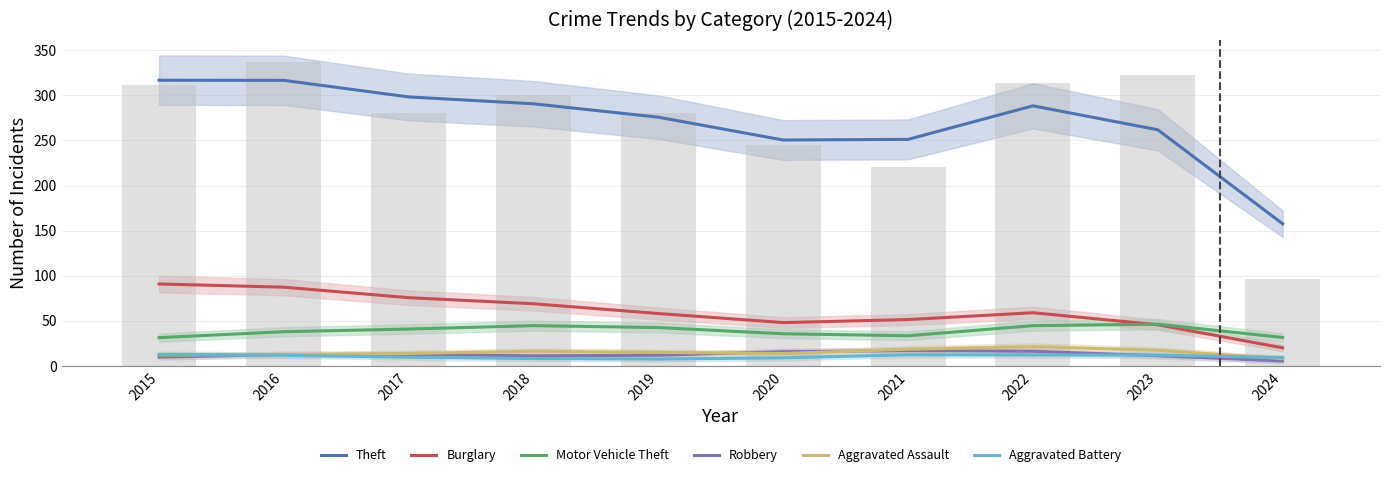

What value does the Aggravated Assault series have at 2023?

17.4